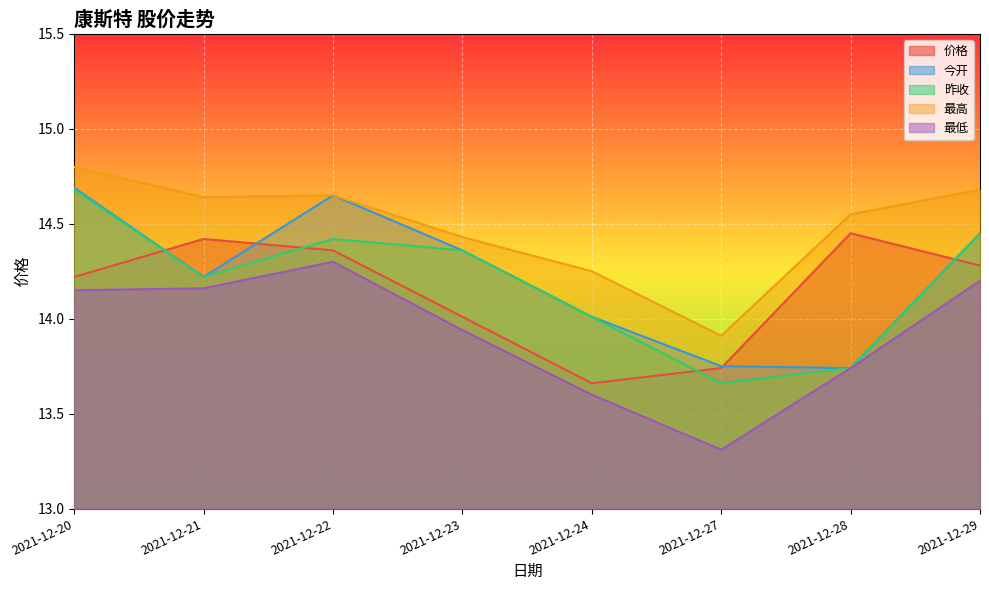

How many lines are shown in the chart?

5